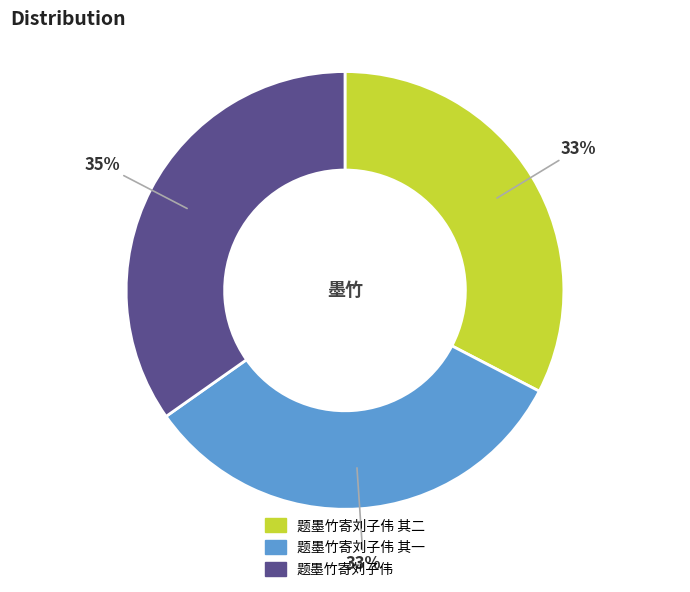

How many slices are in this pie chart?

3